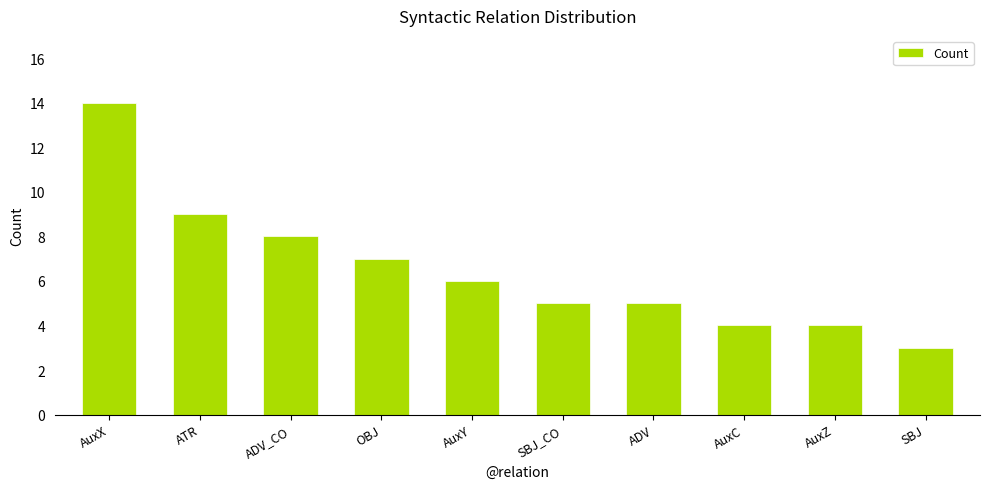

Reading left to right, list all the values displayed in this chart.

AuxX=14	ATR=9	ADV_CO=8	OBJ=7	AuxY=6	SBJ_CO=5	ADV=5	AuxC=4	AuxZ=4	SBJ=3